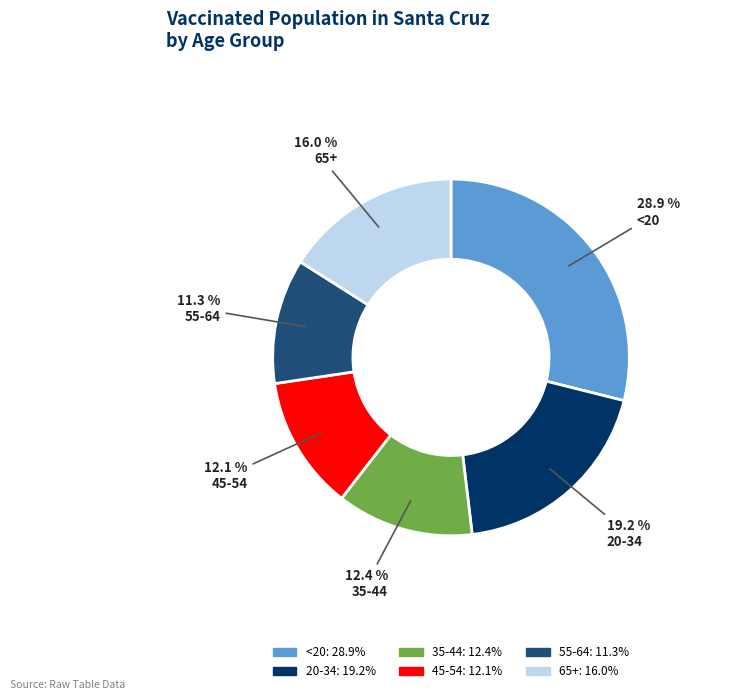

True or false: 45-54 accounts for 23% of the total.

False